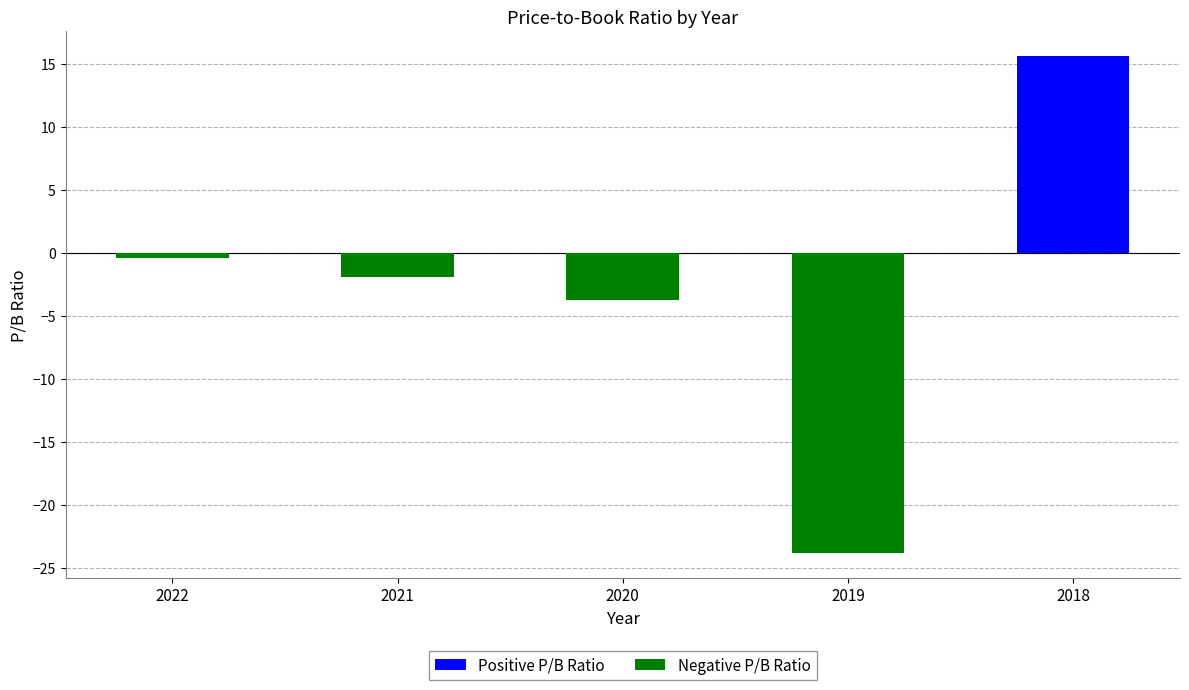

What is the change in value from 2020 to 2018?

+19.3